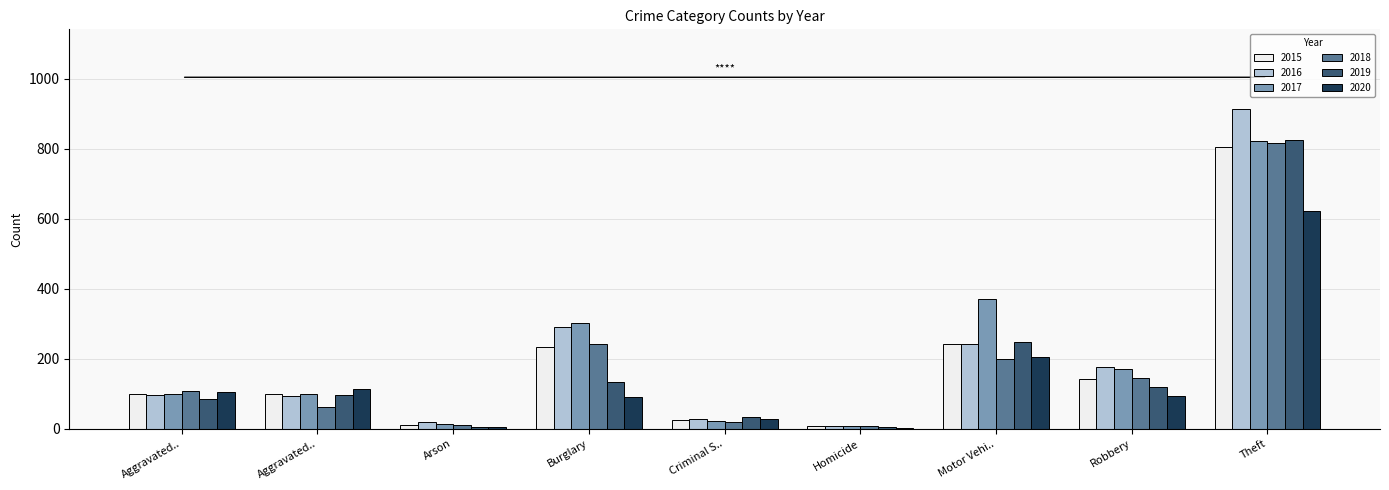

What is the label of the 8th bar from the left?

Robbery